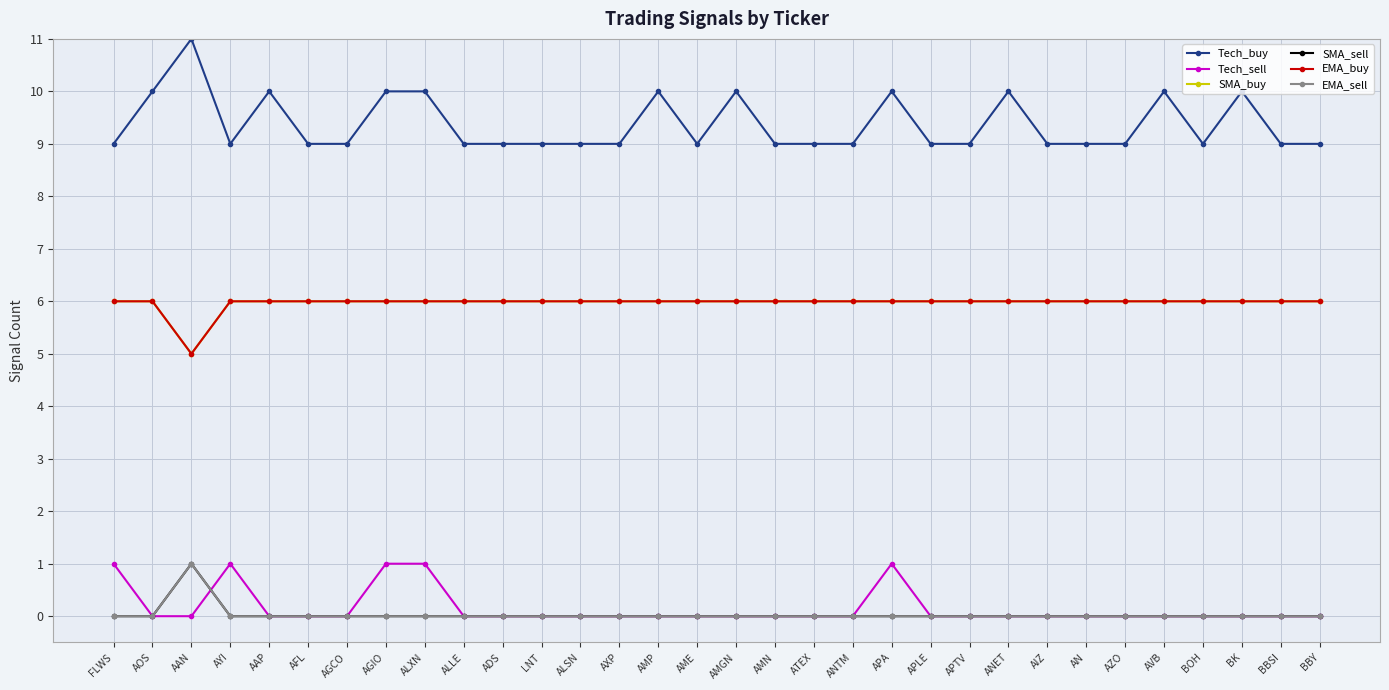

Is this an area chart (filled region under the line)?

No